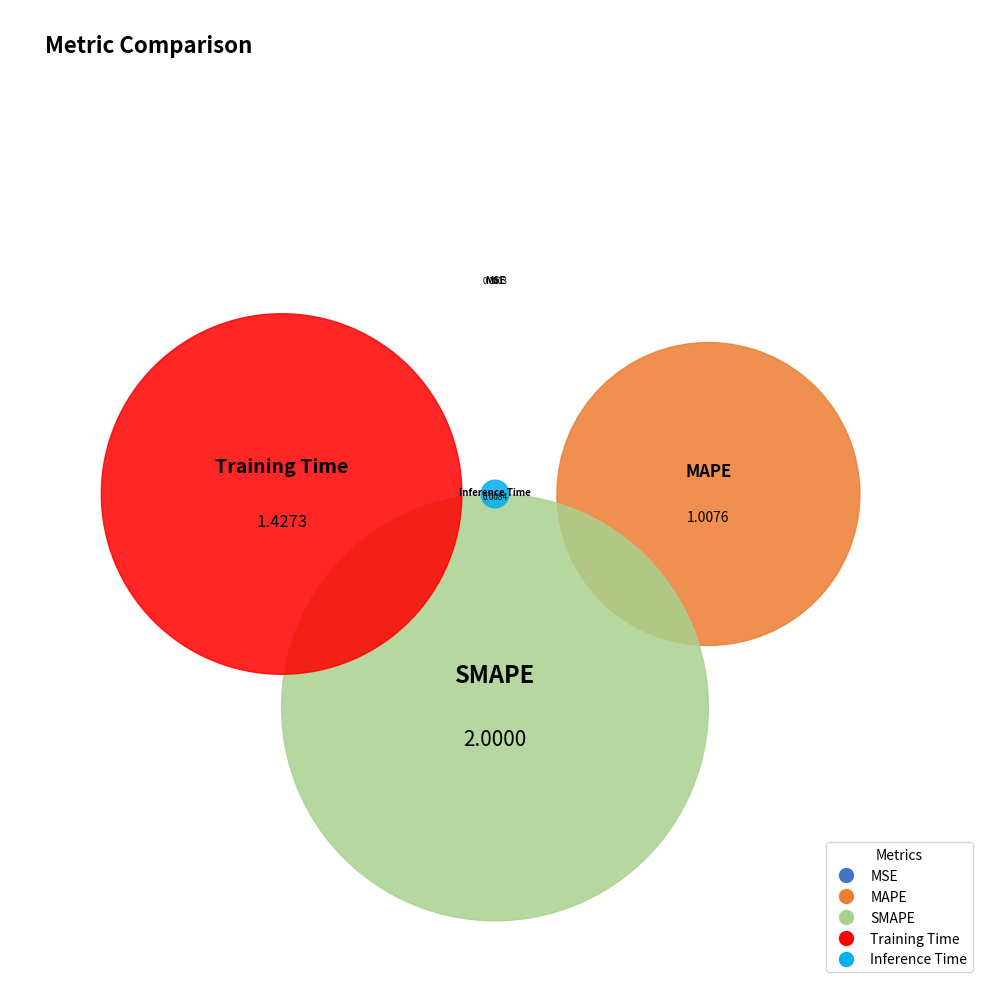

The SMAPE slice represents 45% of the pie. True or false?

True